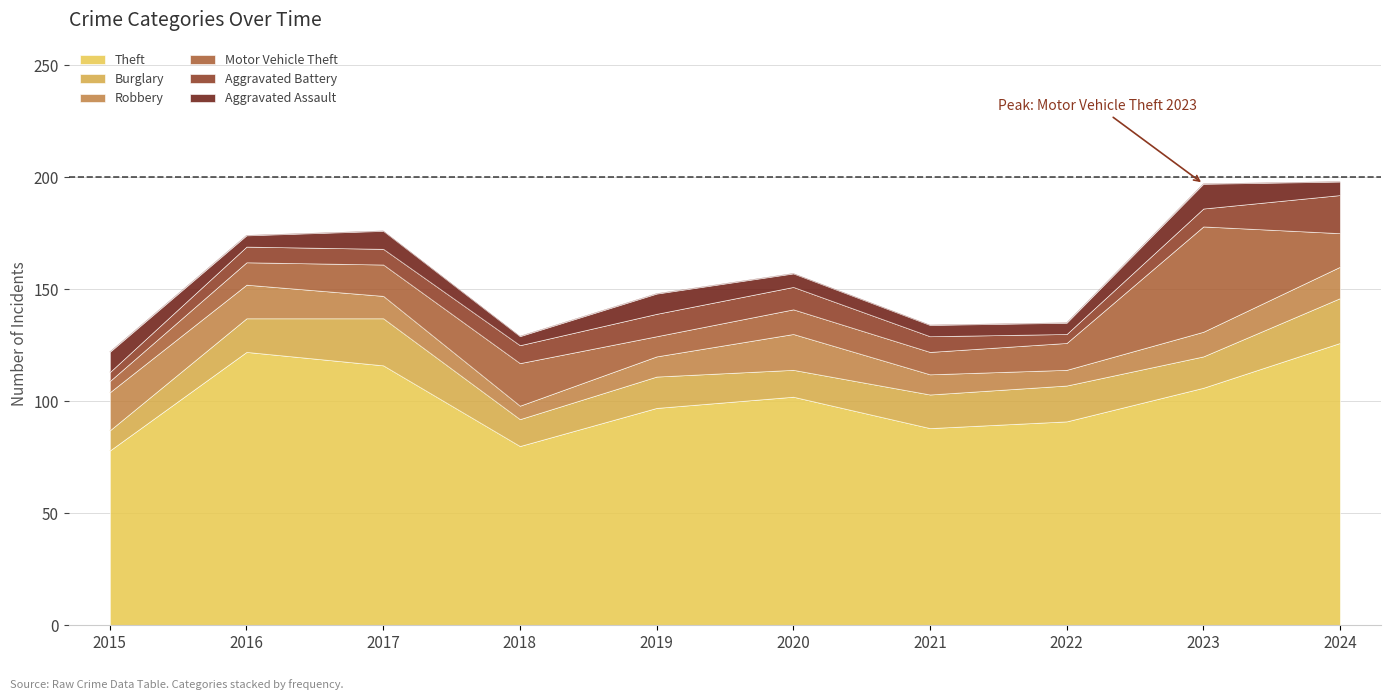

Which series has the largest total across all categories?

Theft